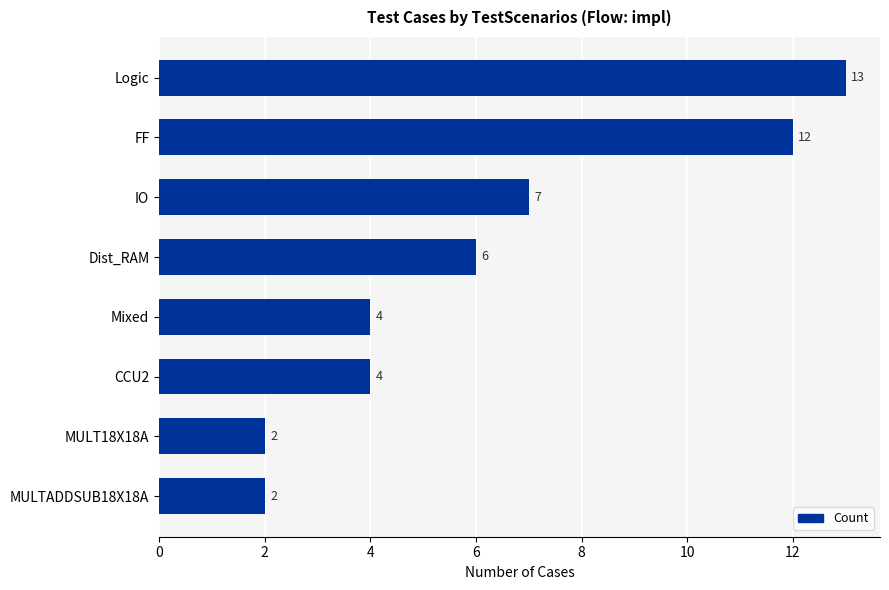

Reading top to bottom, transcribe all the data shown in this chart.

13	12	7	6	4	4	2	2